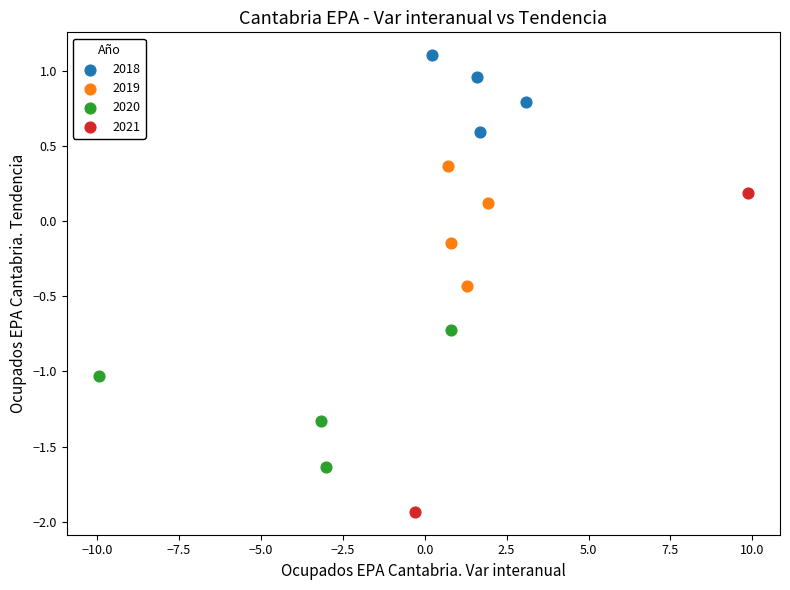

What are all the series names shown in the legend?

2018, 2019, 2020, 2021